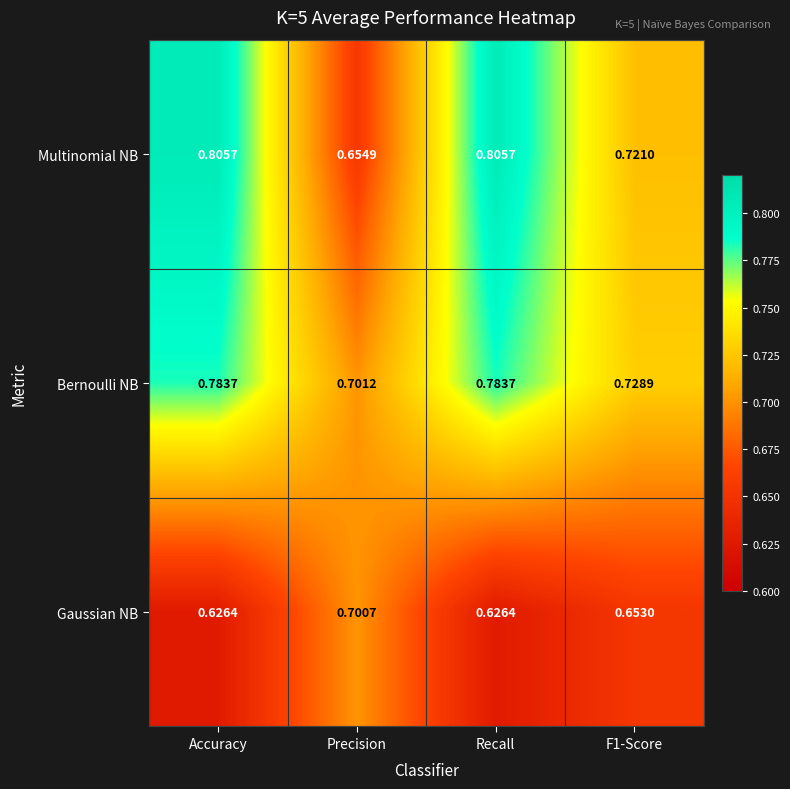

Is the value of Gaussian NB at Accuracy greater than the value of Multinomial NB at F1-Score?

No